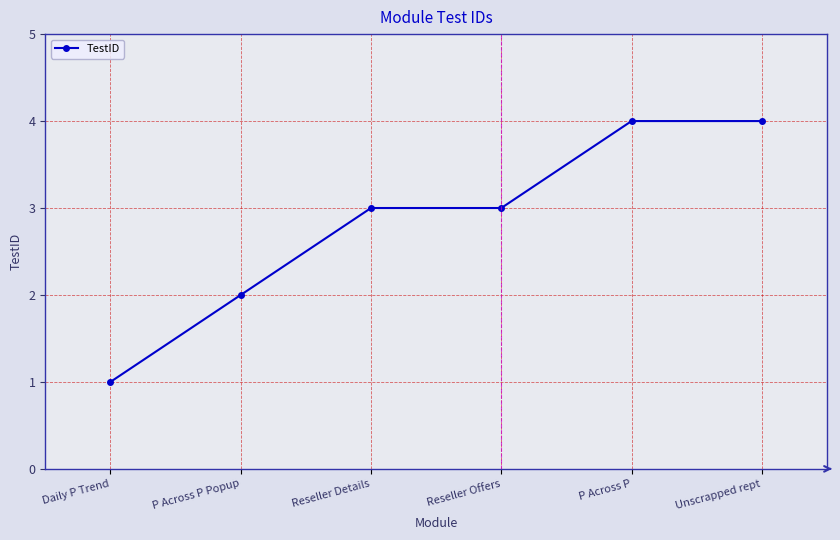

Reading right to left, extract all data points from this chart.

4	4	3	3	2	1